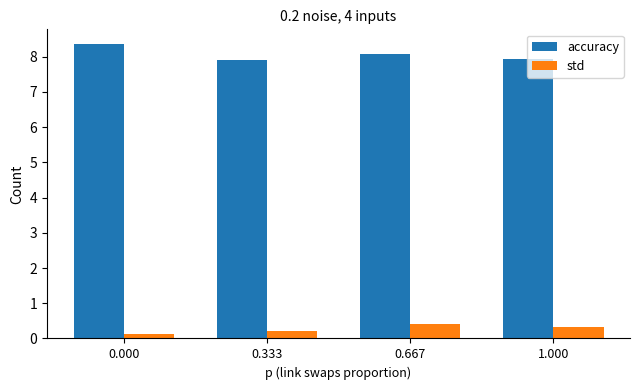

What is the lowest value of the std series?

0.1